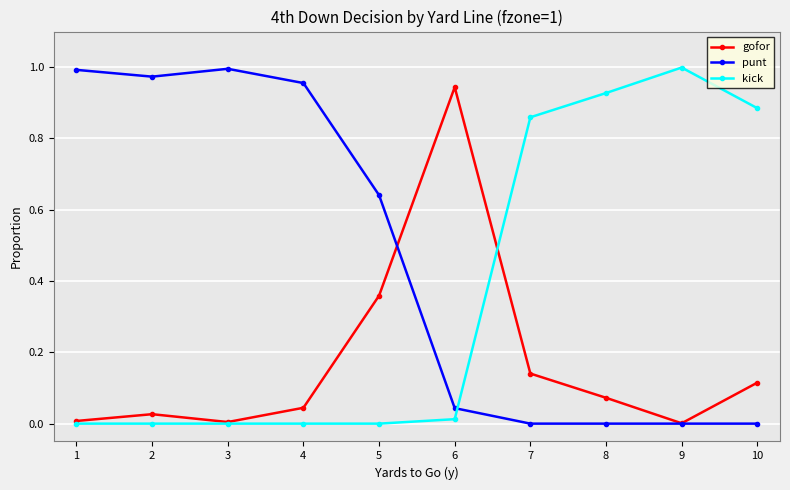

True or false: punt has more than 0 interior local peaks.

True